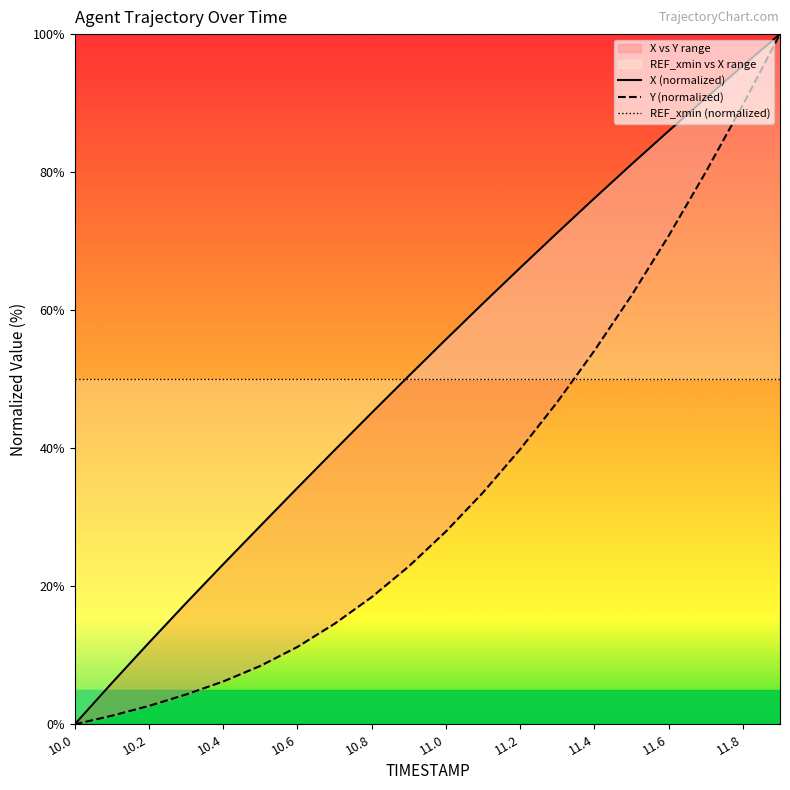

At which label does Y reach its peak?

11.9